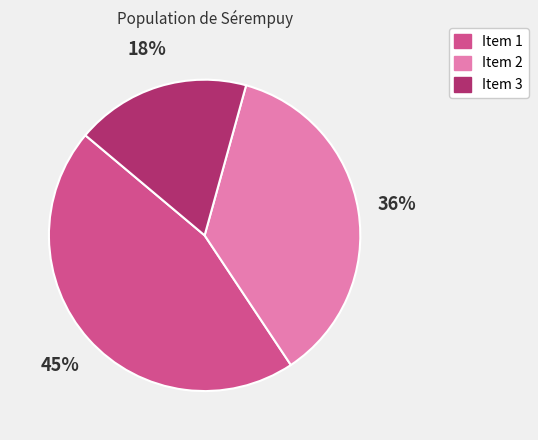

Do Item 3 and Item 1 together represent more than half of the pie?

Yes